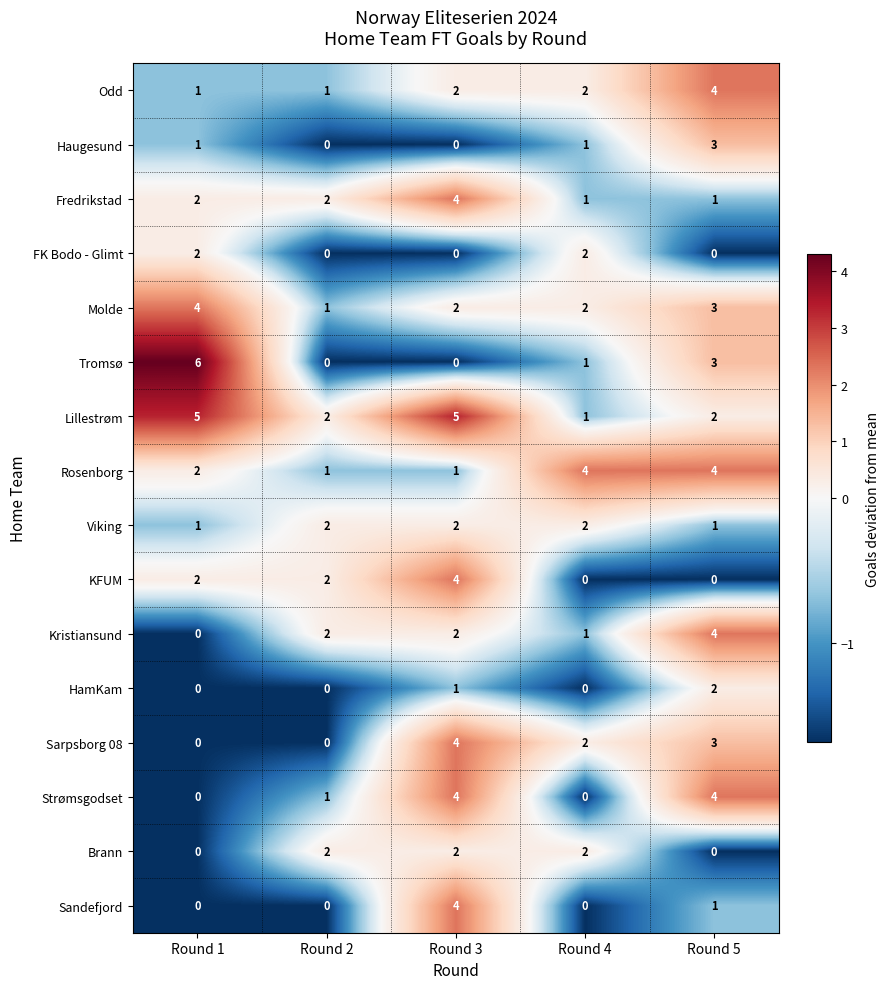

What is the difference between the highest and lowest values at Round 1?

6